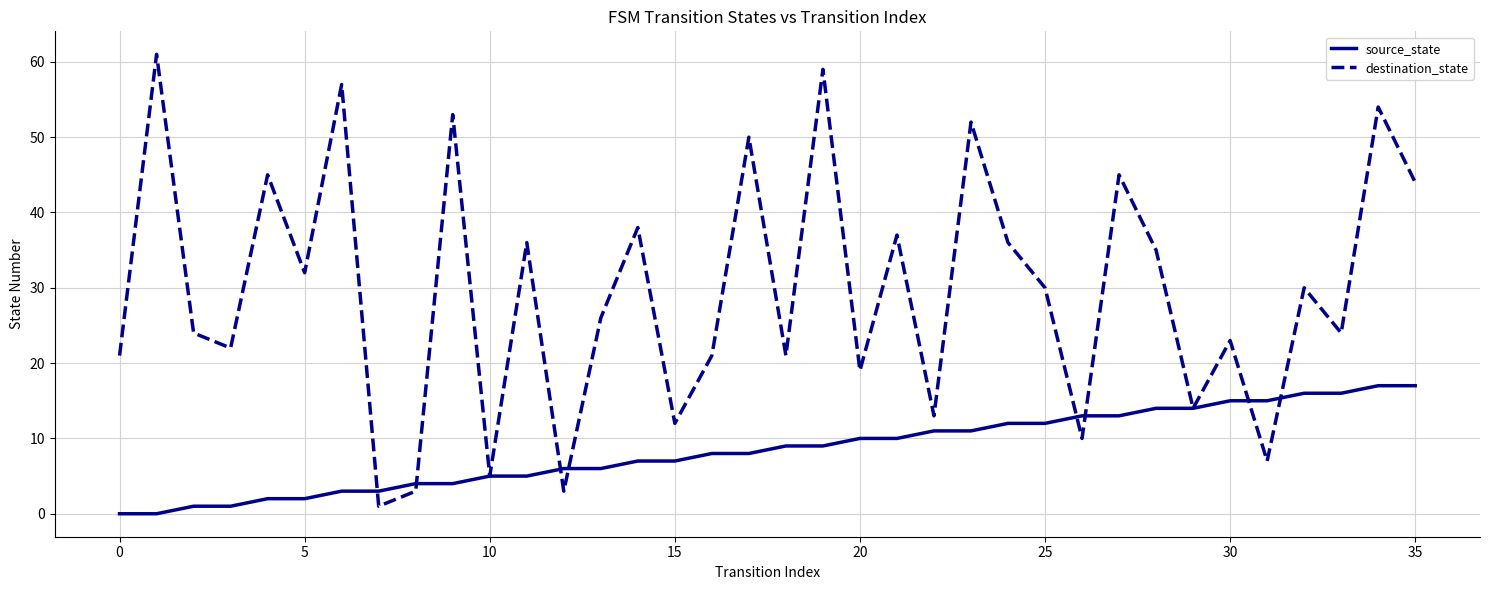

List the series in order of their overall mean, lowest first.

source_state, destination_state